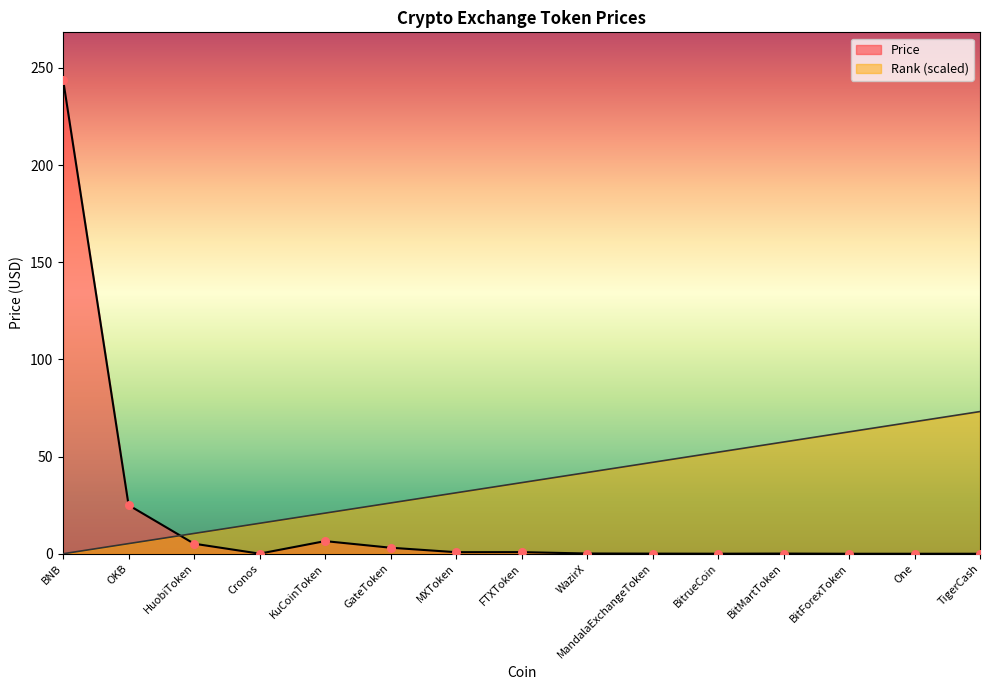

Which series contains the highest Y value?

Price